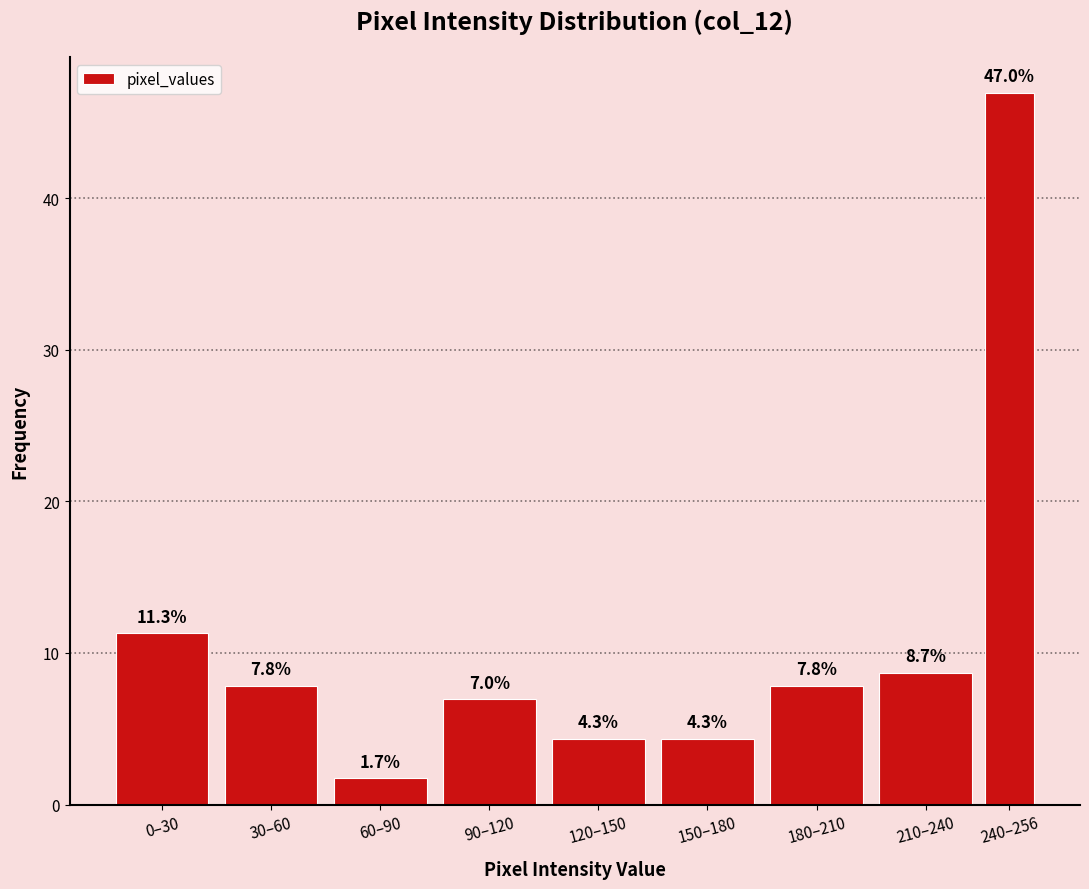

Reading right to left, transcribe all the data shown in this chart.

240–256=47.0	210–240=8.7	180–210=7.8	150–180=4.3	120–150=4.3	90–120=7.0	60–90=1.7	30–60=7.8	0–30=11.3